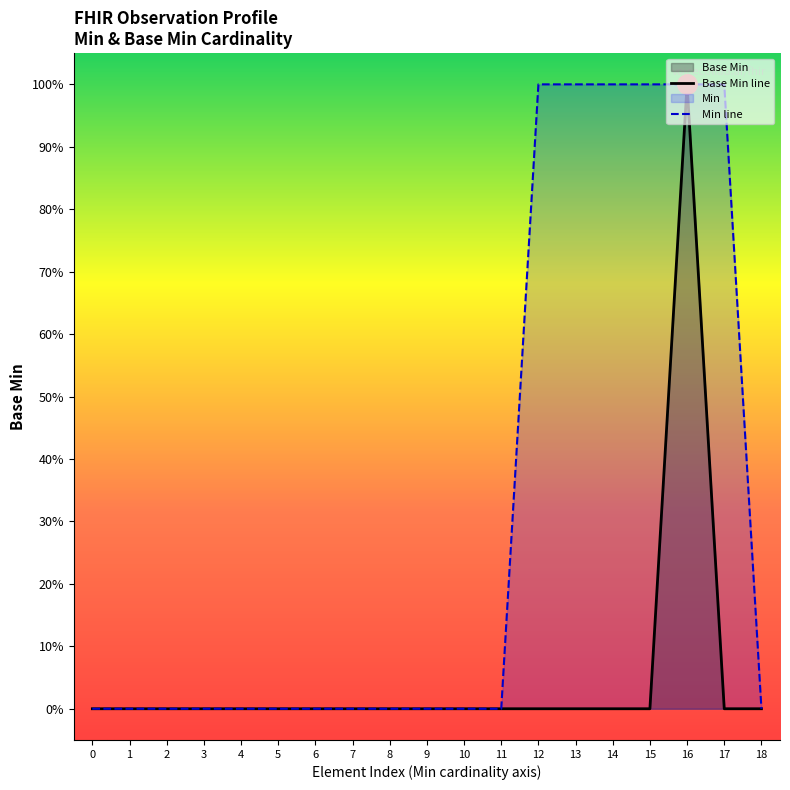

How many data points are above 0?

1